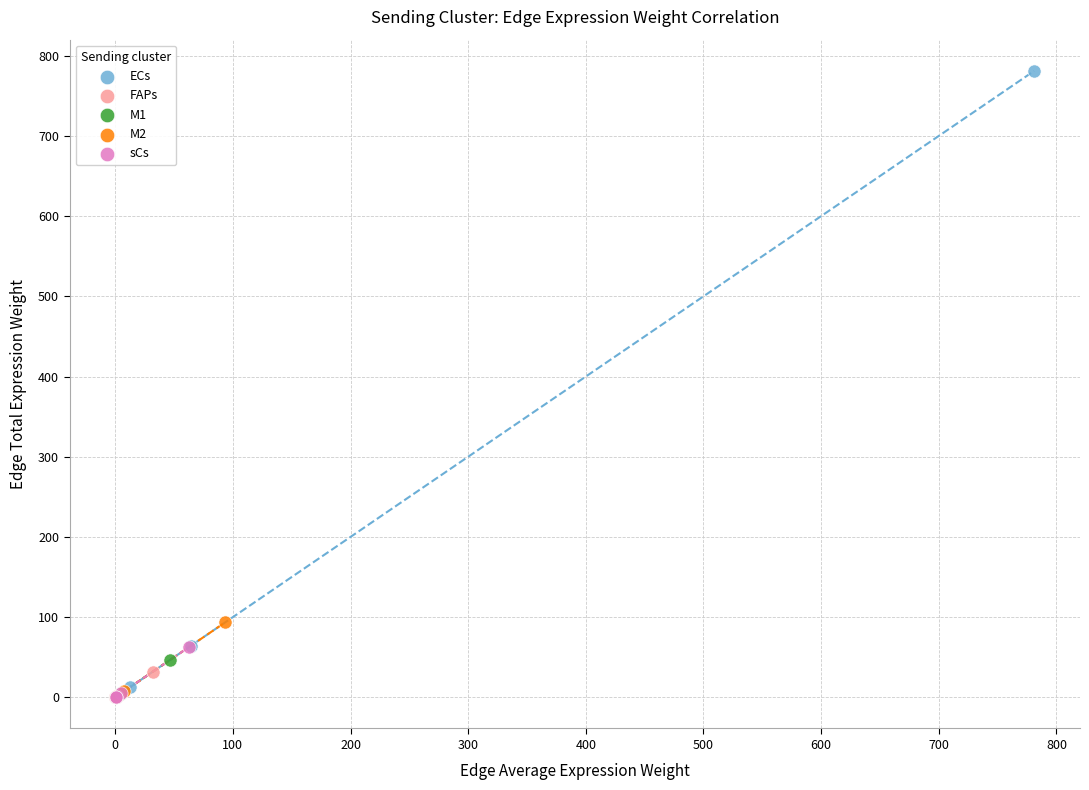

Which series has the largest Y range (max minus min)?

ECs